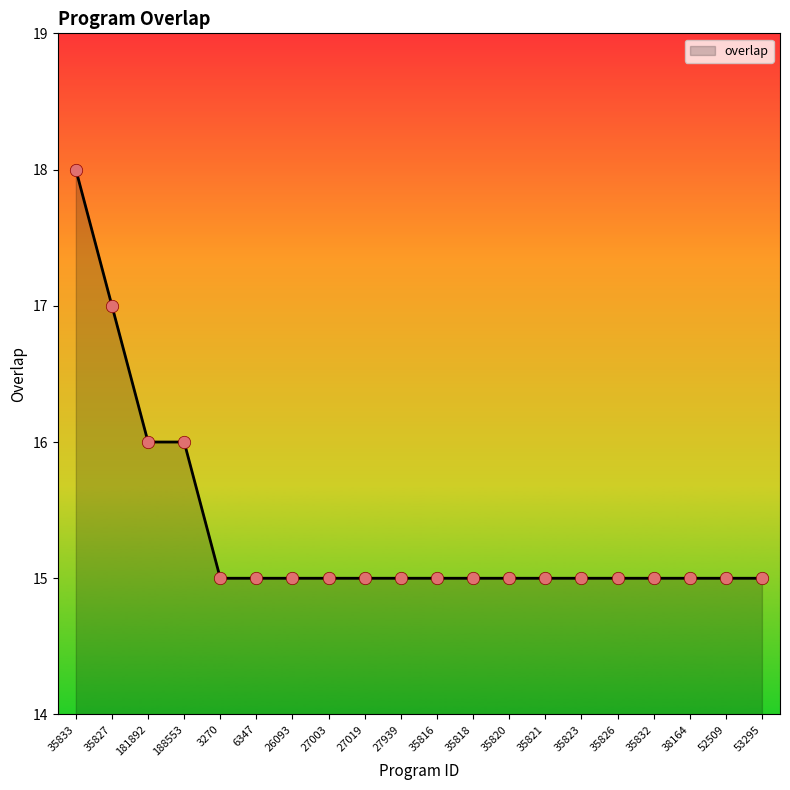

What is the ratio of the value at 6347 to the value at 52509?

1.0